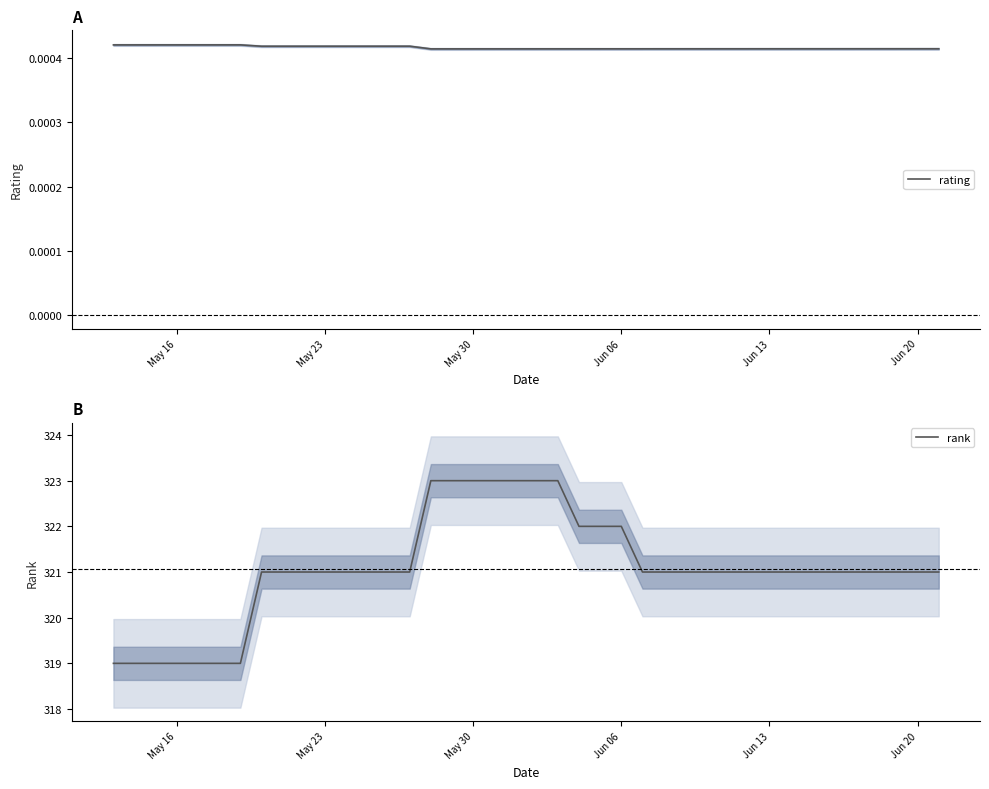

True or false: rank and rating intersect in this chart.

False